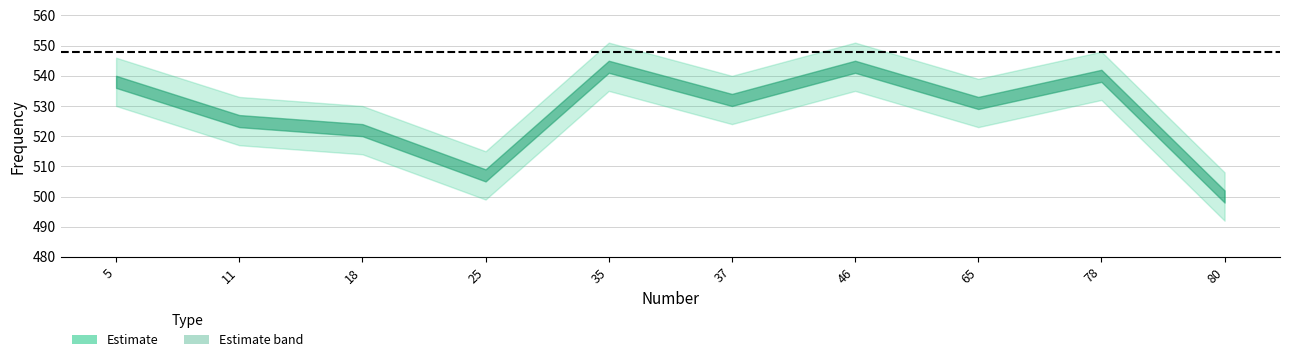

List the labels in order of value, smallest first.

80, 25, 18, 11, 65, 37, 5, 78, 35, 46